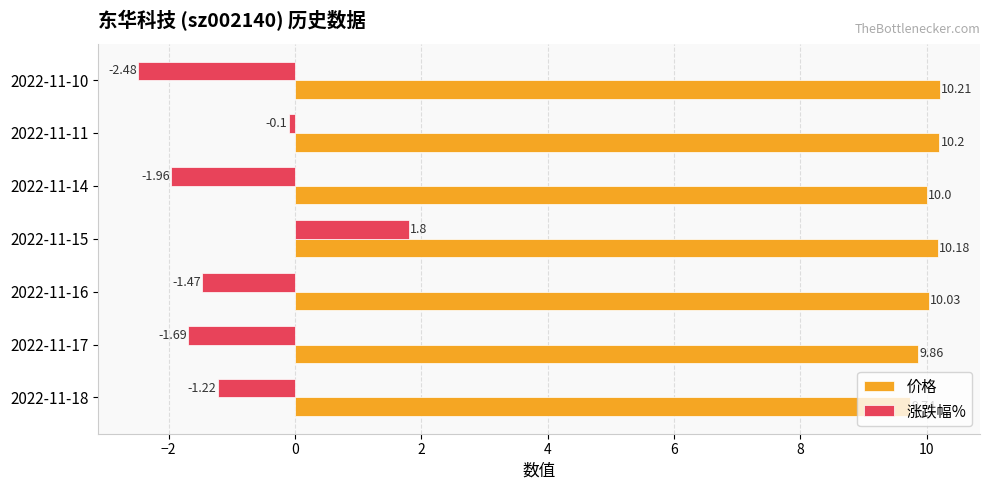

What is the difference between the 涨跌幅% values at 2022-11-10 and 2022-11-15?

4.3